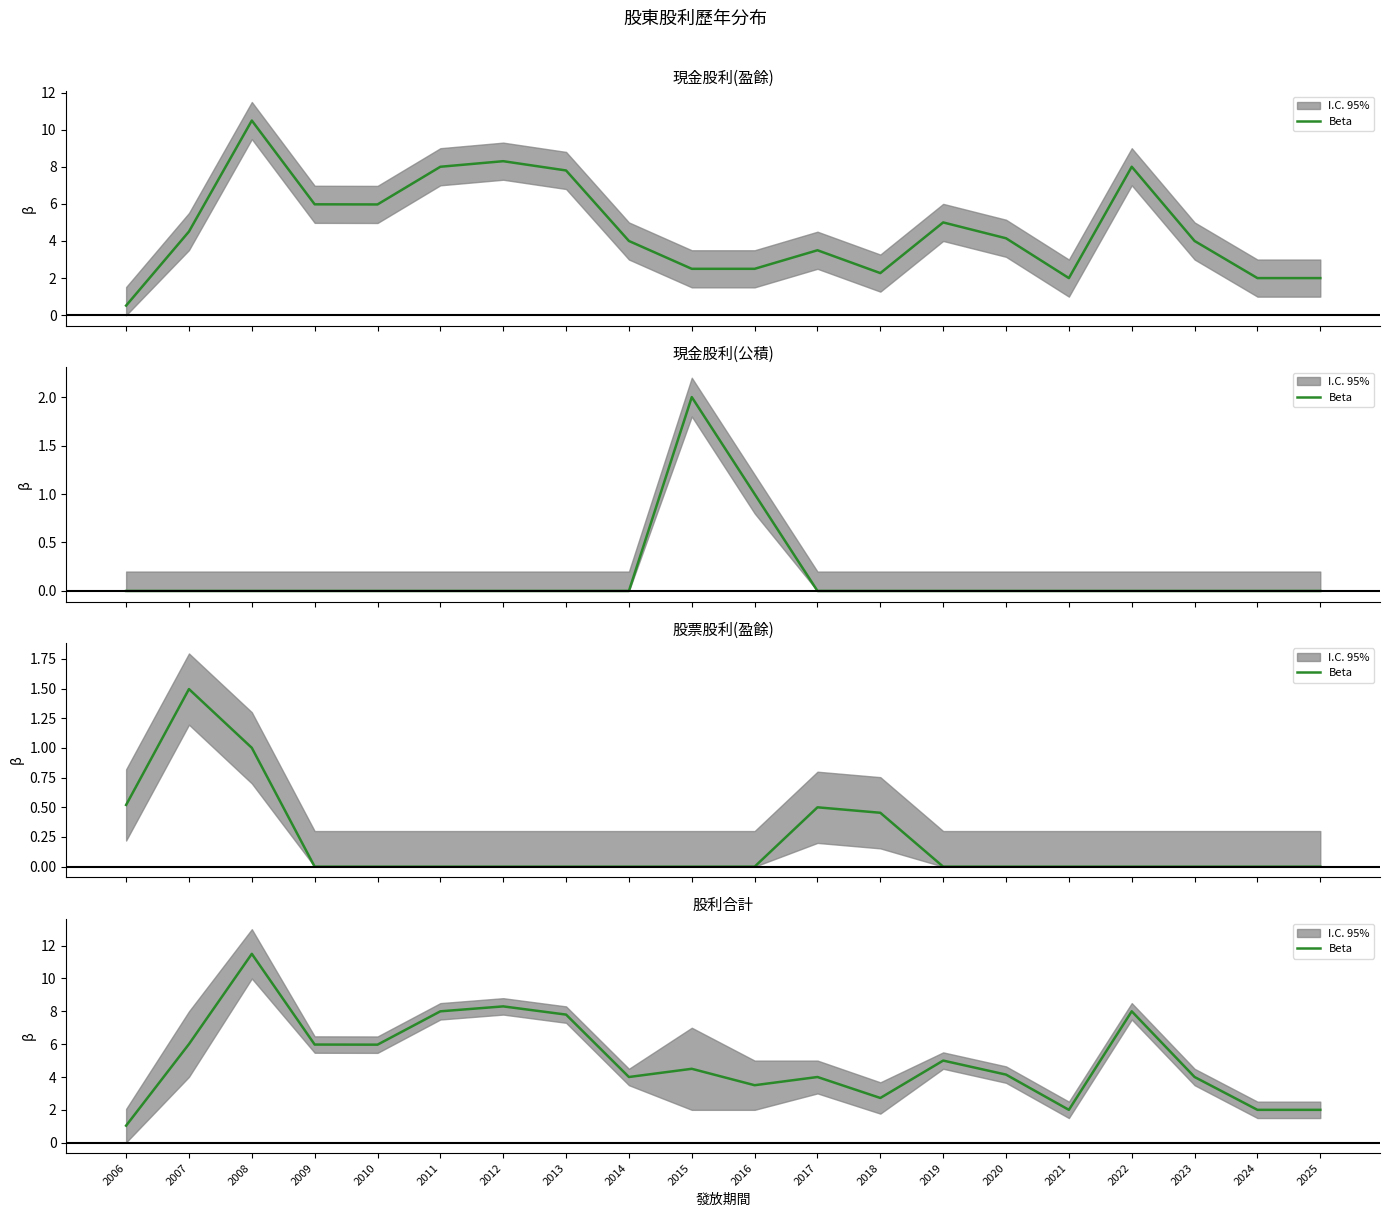

What is the sum of all values?

100.5